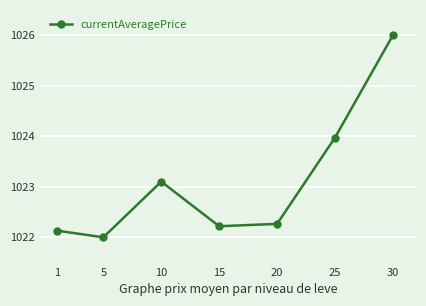

Does the chart have visible grid lines?

Yes